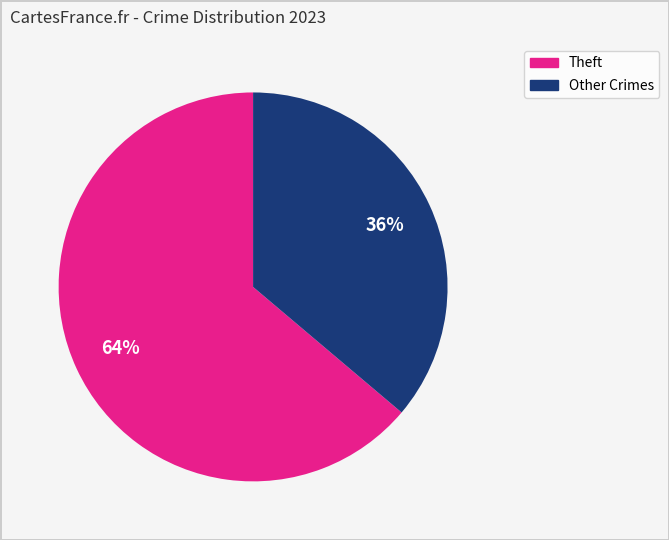

Count the number of slices in the pie.

2